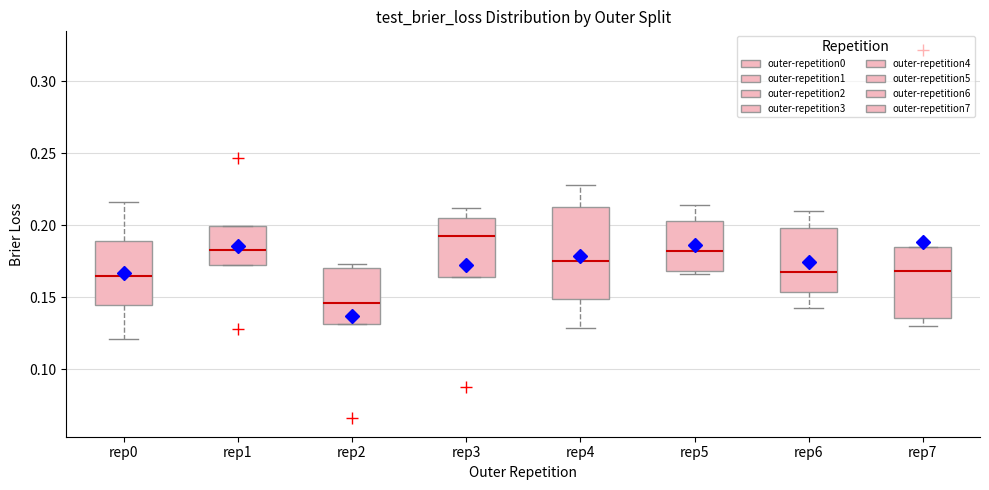

Reading left to right, read every box against the y-axis: the position of its median line, the range the box covers, and the ends of its whiskers. The values are not printed on the chart, so give them approximately, as read against the axis.

rep0: median 0.165, box 0.145 to 0.190, whiskers 0.120 to 0.215
rep1: median 0.185, box 0.170 to 0.200, whiskers 0.170 to 0.200
rep2: median 0.145, box 0.130 to 0.170, whiskers 0.130 to 0.175
rep3: median 0.195, box 0.165 to 0.205, whiskers 0.165 to 0.210
rep4: median 0.175, box 0.150 to 0.210, whiskers 0.130 to 0.230
rep5: median 0.180, box 0.170 to 0.205, whiskers 0.165 to 0.215
rep6: median 0.170, box 0.155 to 0.200, whiskers 0.140 to 0.210
rep7: median 0.170, box 0.135 to 0.185, whiskers 0.130 to 0.185